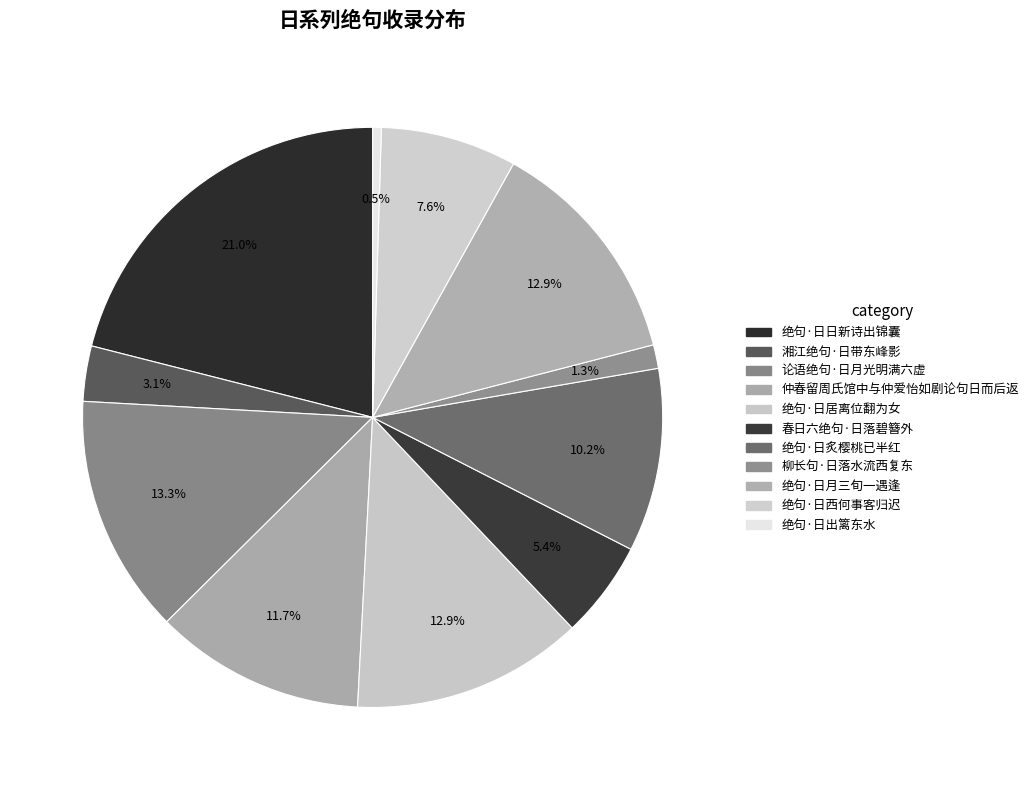

Rank the categories by value from lowest to highest.

绝句·日出篱东水, 柳长句·日落水流西复东, 湘江绝句·日带东峰影, 春日六绝句·日落碧簪外, 绝句·日西何事客归迟, 绝句·日炙樱桃已半红, 仲春留周氏馆中与仲爱怡如剧论句日而后返, 绝句·日月三旬一遇逢, 绝句·日居离位翻为女, 论语绝句·日月光明满六虚, 绝句·日日新诗出锦囊